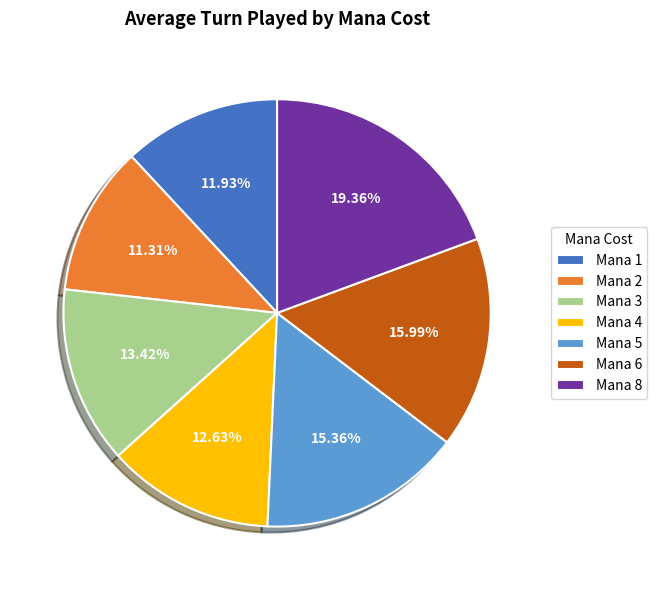

Does any single category account for the majority?

No